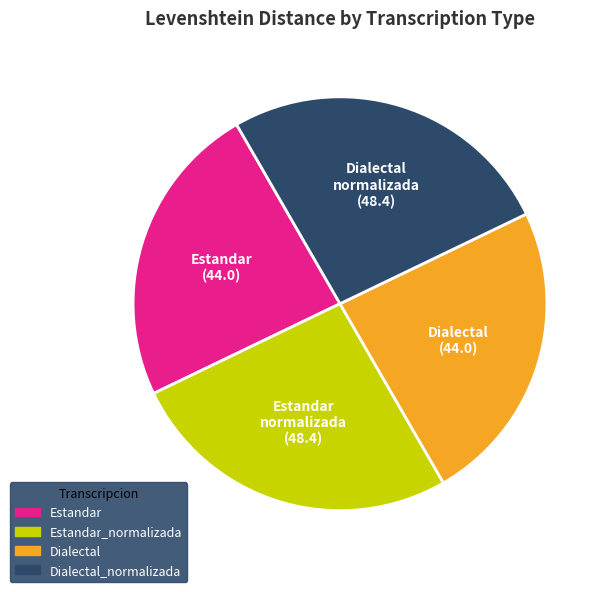

True or false: Dialectal_normalizada accounts for 26% of the total.

True